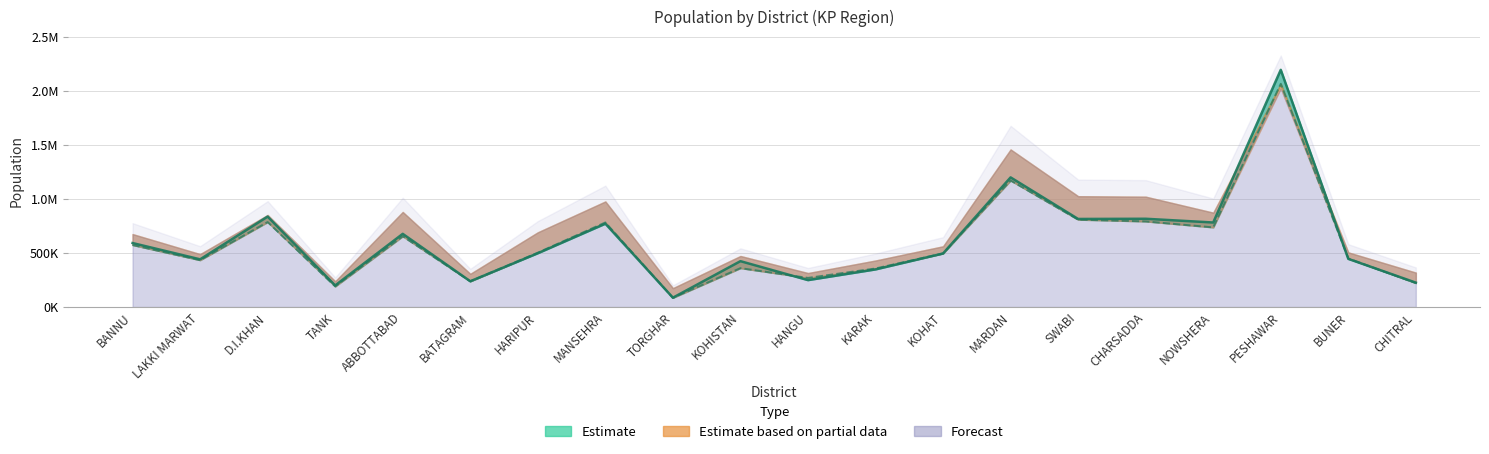

What is the label of the 16th point from the left?

CHARSADDA